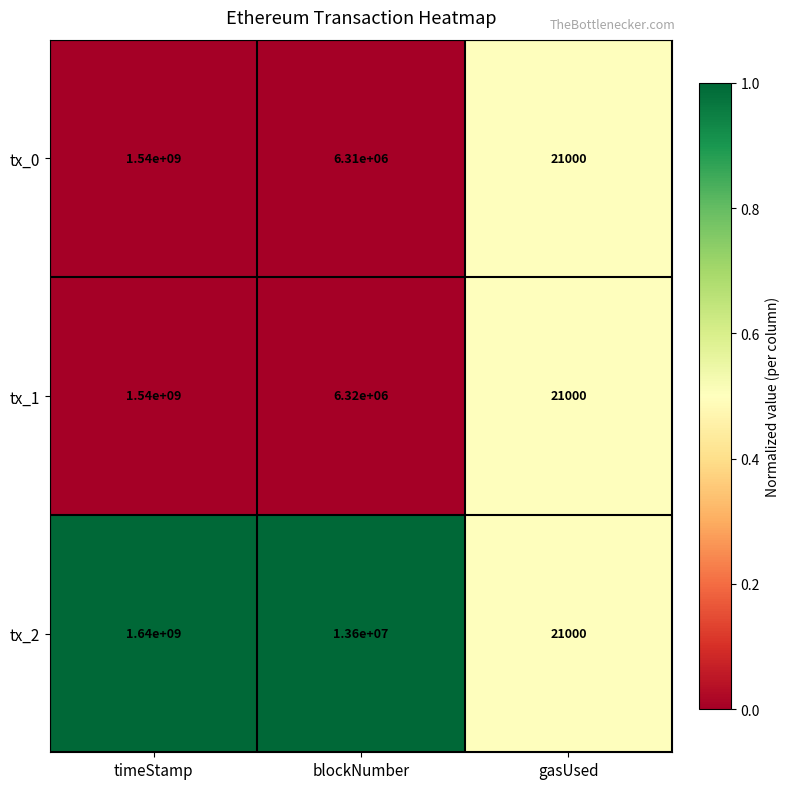

Where is tx_1 nearest to the value 770010500?

blockNumber